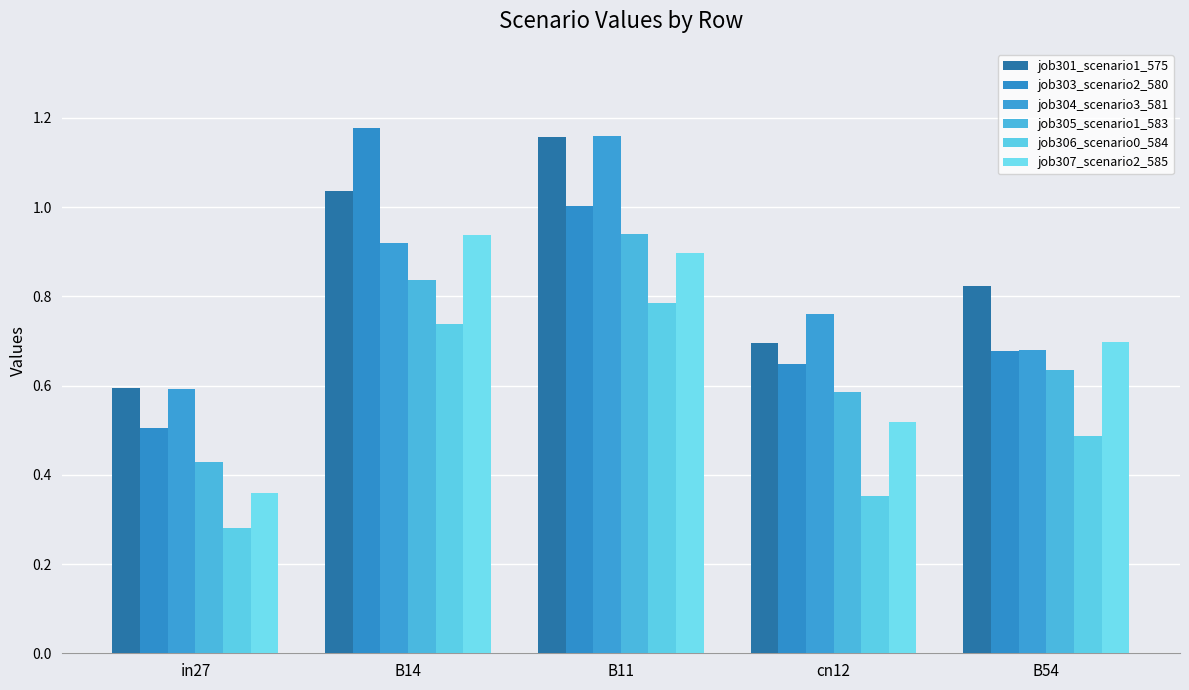

Are the bars horizontal?

No